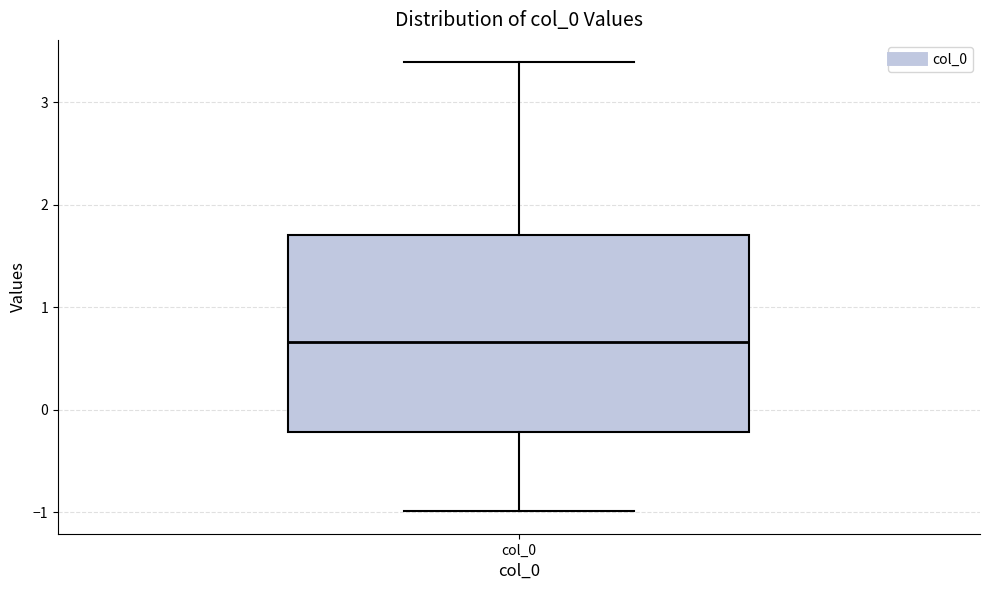

Transcribe this box plot: give where the median line is, the range the box spans, and where the two whiskers end, as read against the y-axis. The values are not printed on the chart, so give them approximately, as read against the axis.

median 0.7, box -0.2 to 1.7, whiskers -1.0 to 3.4